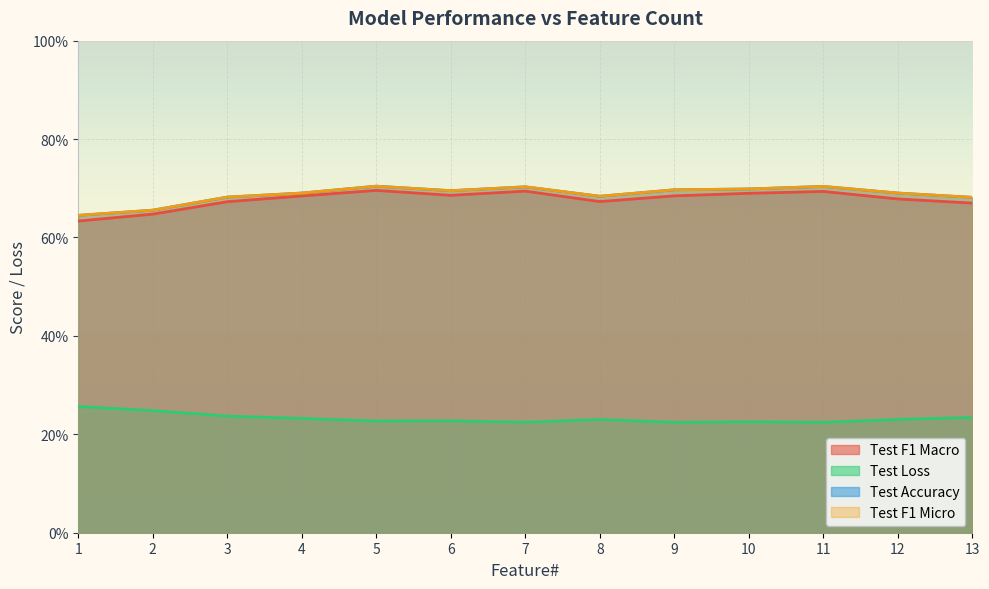

Which series has the largest range (max minus min)?

Test F1 Macro